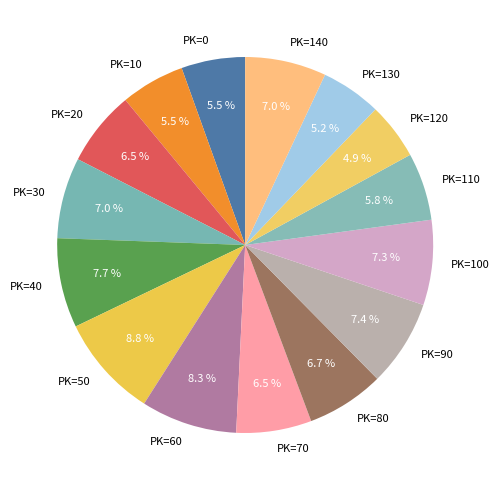

Does PK=20 represent more than half of the total?

No